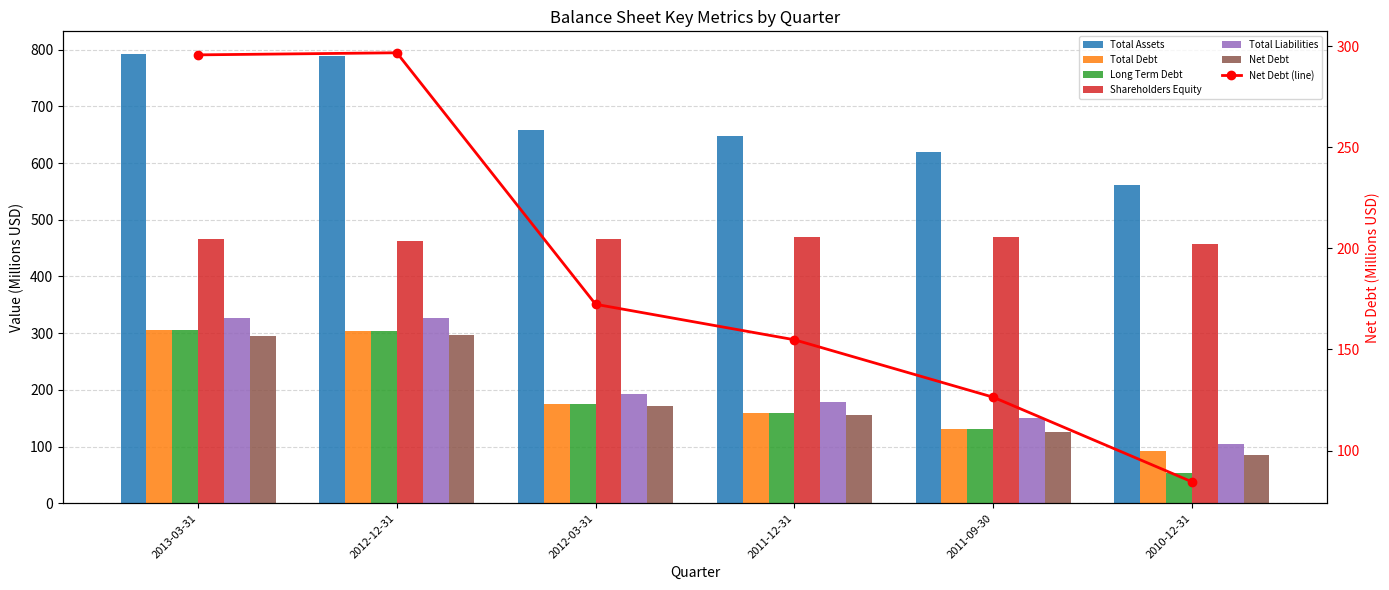

Reading left to right, what are all the values shown in this chart?

Total Assets: 792.7	789.6	658.6	647.1	619.0	561.3
Total Debt: 305.3	303.9	175.6	159.2	131.6	91.4
Long Term Debt: 305.3	303.9	175.6	159.2	131.6	53.2
Shareholders Equity: 466.8	463.1	465.4	468.7	469.2	457.5
Total Liabilities: 325.9	326.5	193.2	178.4	149.8	103.7
Net Debt: 295.7	296.7	172.3	154.8	126.4	84.5